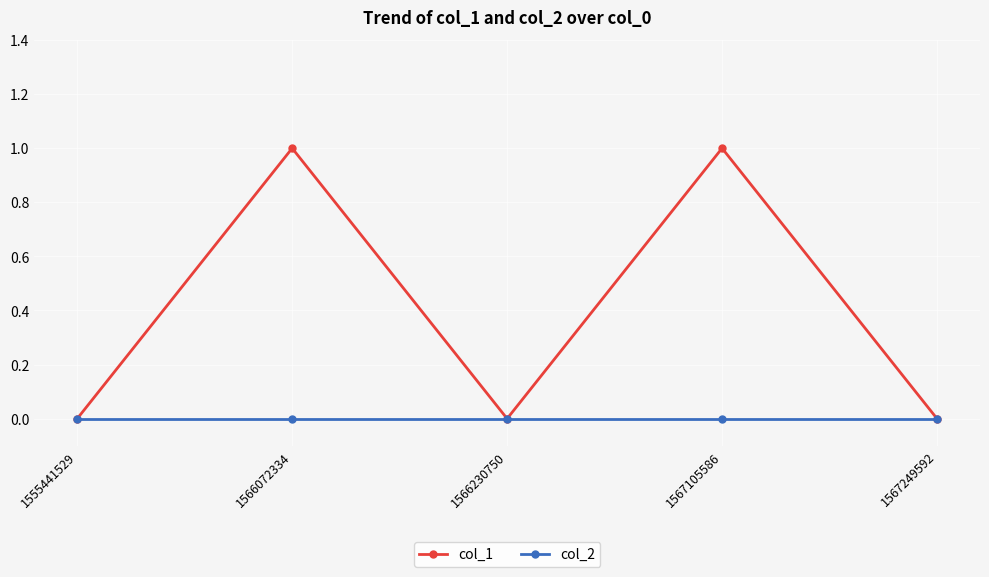

What are all the series names shown in the legend?

col_1, col_2